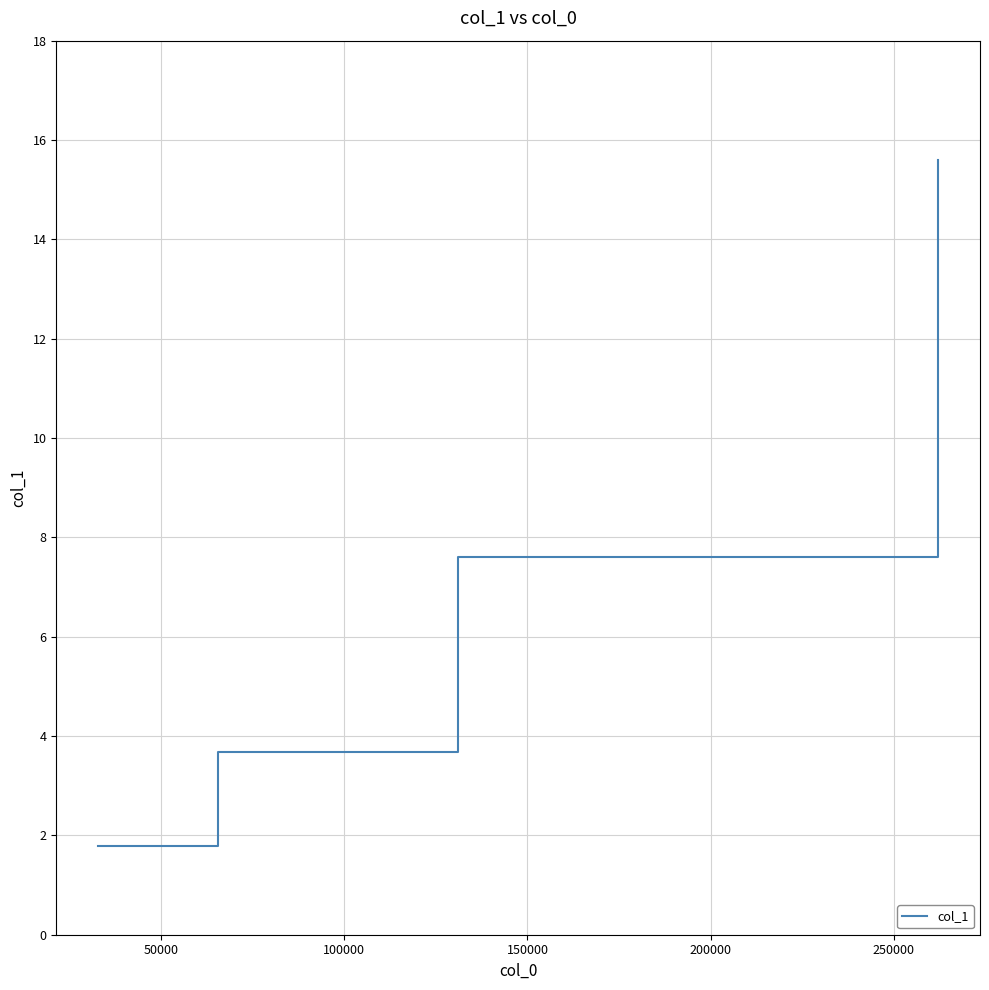

What is the minimum value shown in the chart?

1.8